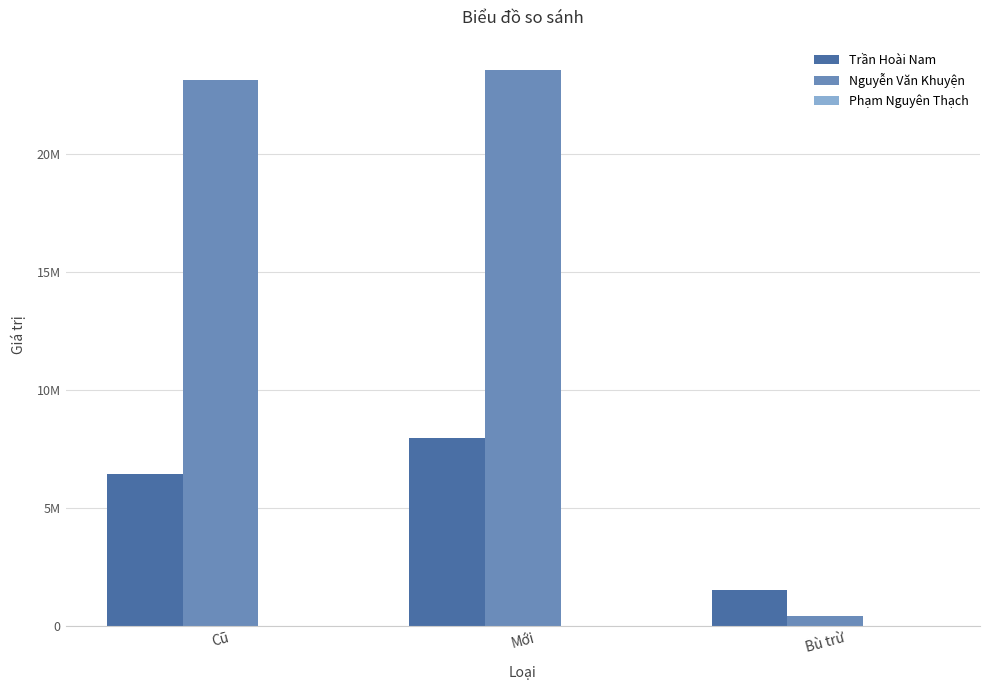

What is the label of the 1st bar from the right?

Bù trừ